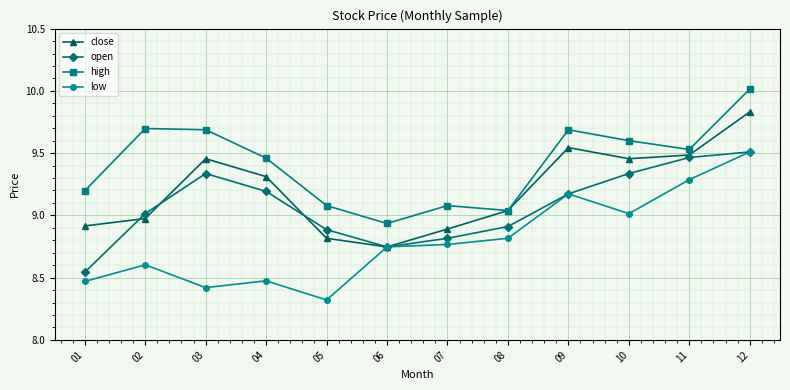

True or false: open has more than 0 interior local peaks.

True